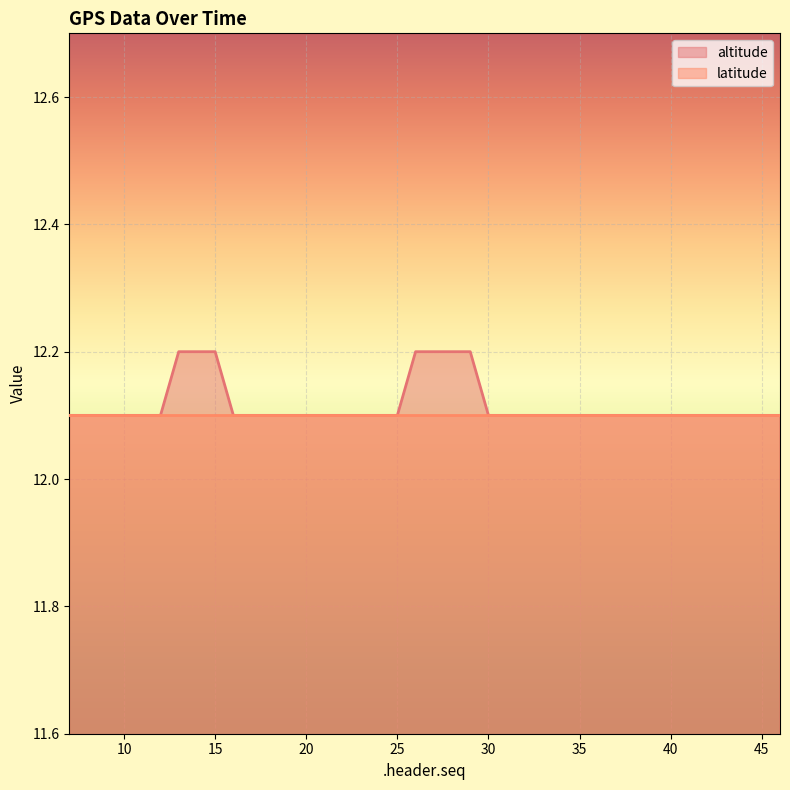

What is the approximate value at 18?

12.1